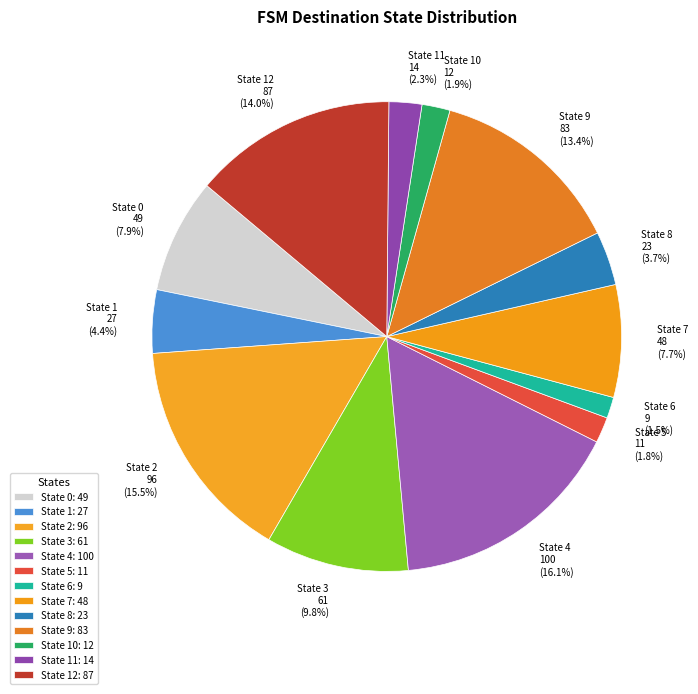

True or false: State 0 accounts for 8% of the total.

True